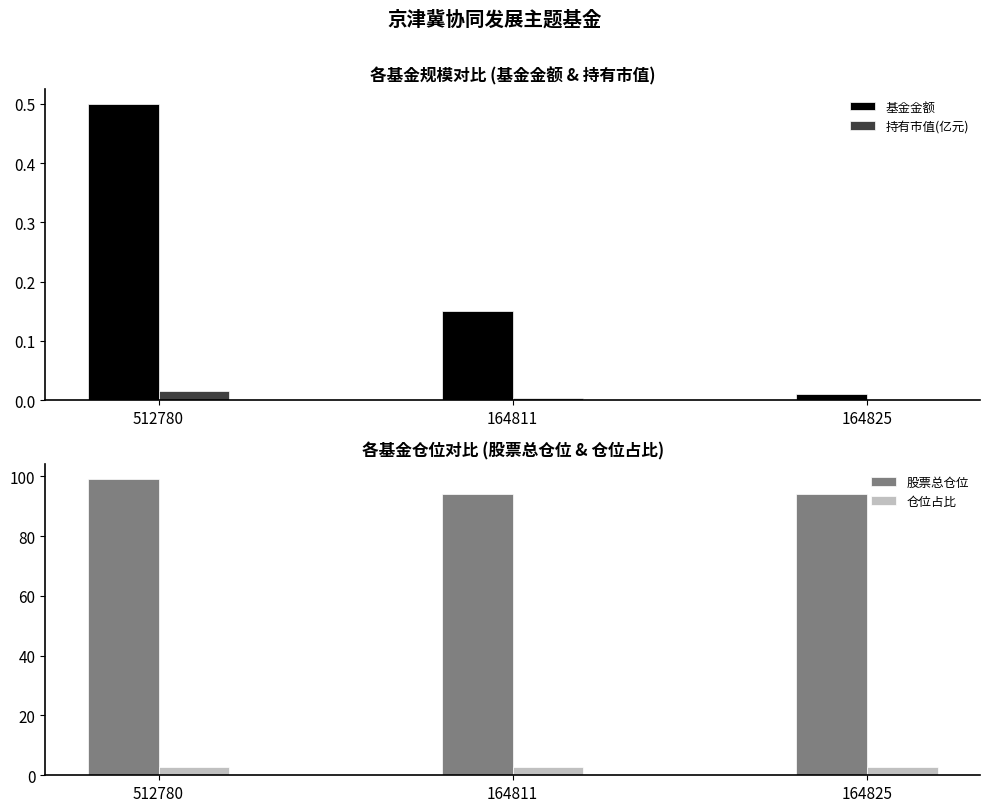

Is it true that 持有市值(亿元) equals 0.0 at 164811?

False